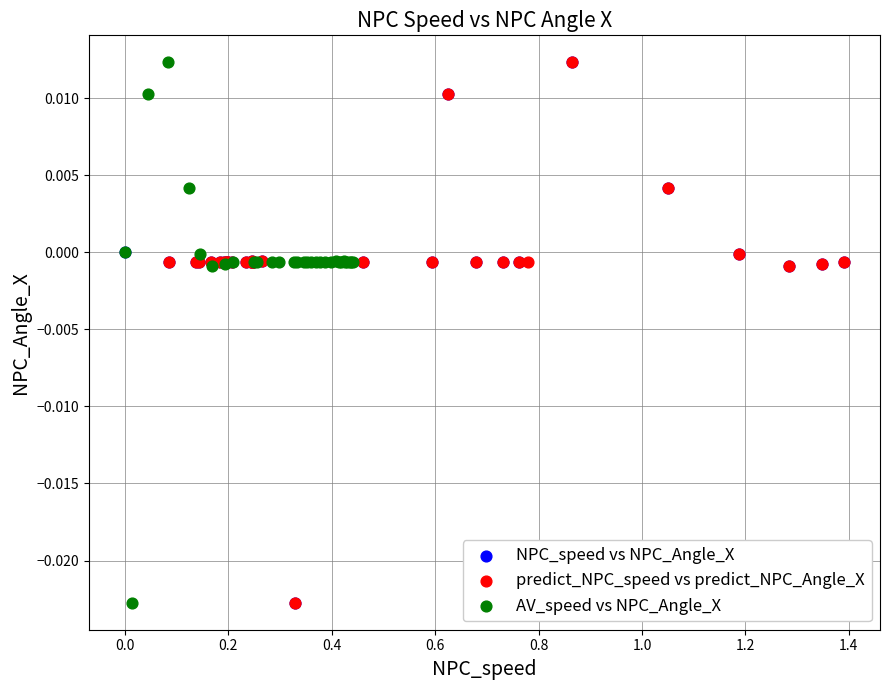

What are all the series names shown in the legend?

NPC_speed vs NPC_Angle_X, predict_NPC_speed vs predict_NPC_Angle_X, AV_speed vs NPC_Angle_X